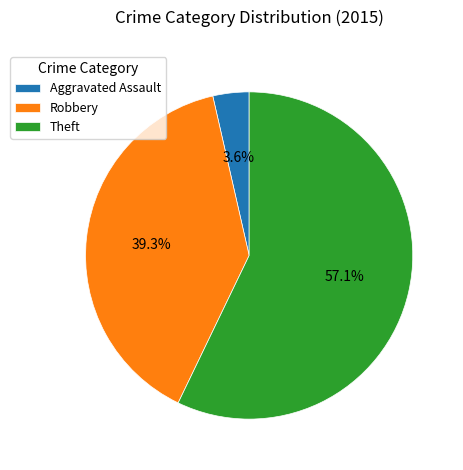

Rank the categories by value from lowest to highest.

Aggravated Assault, Robbery, Theft